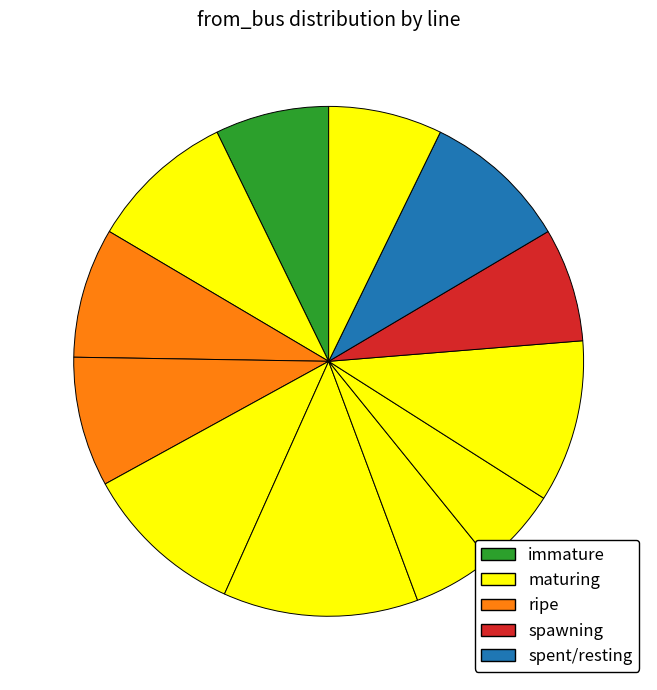

How many segments does this pie chart have?

12